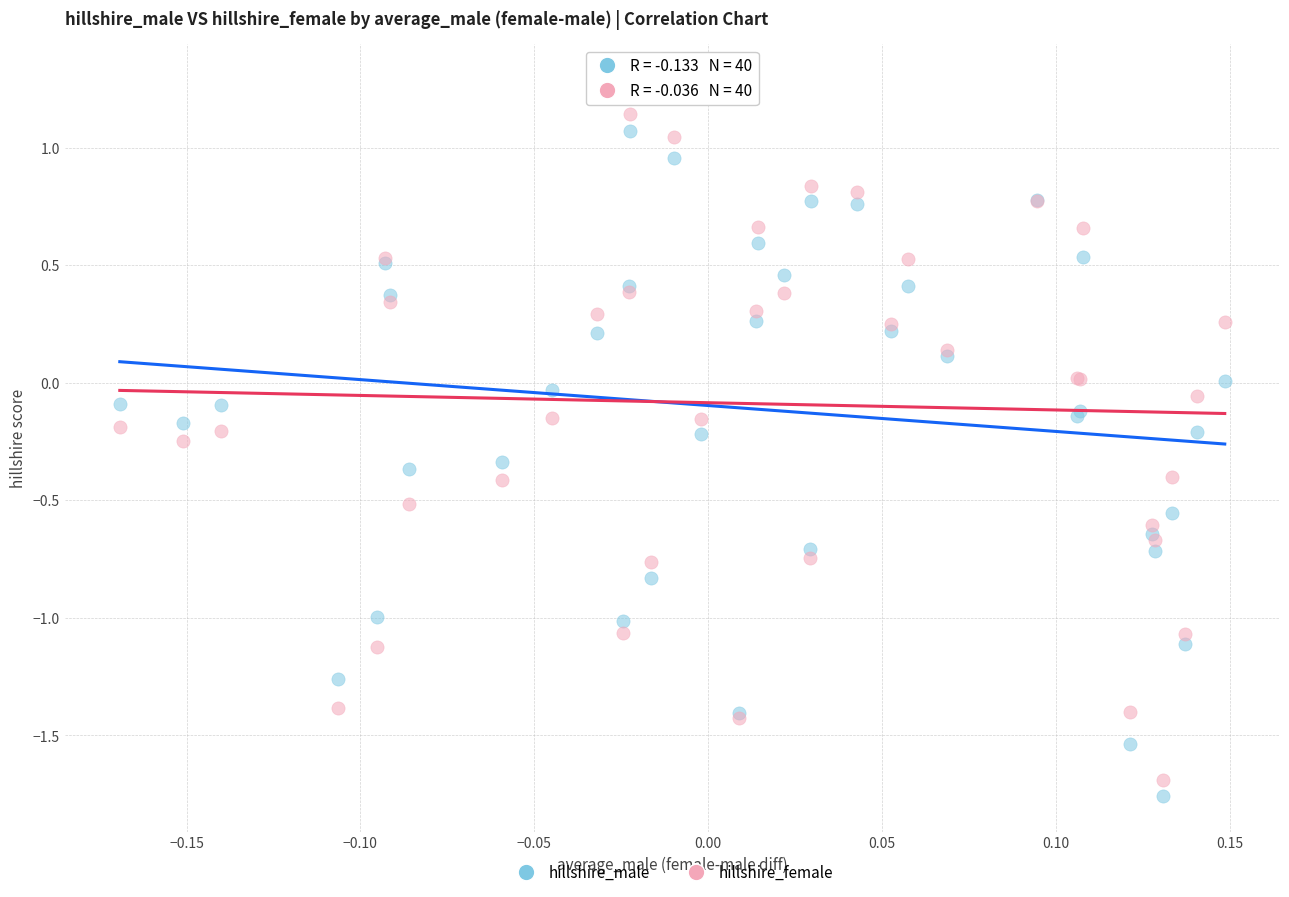

Which series contains the lowest Y value?

hillshire_male